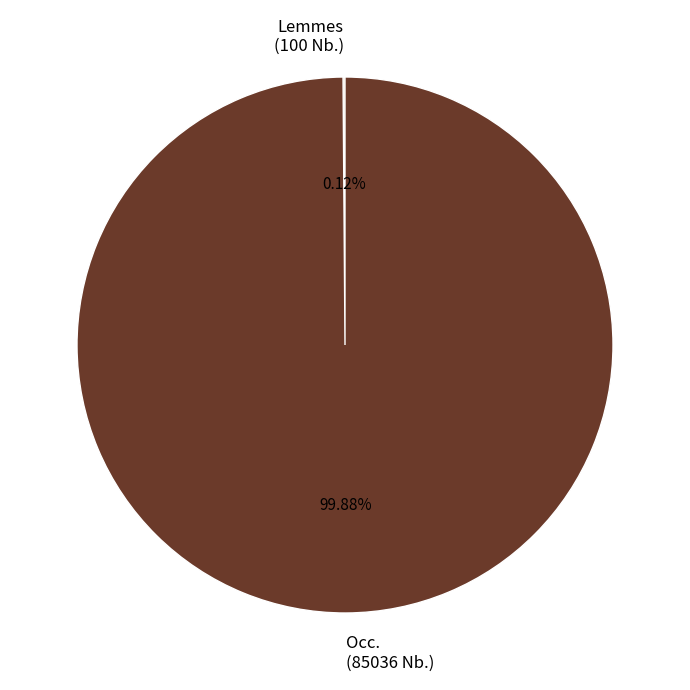

Which slice represents more than half of the pie?

Occ.